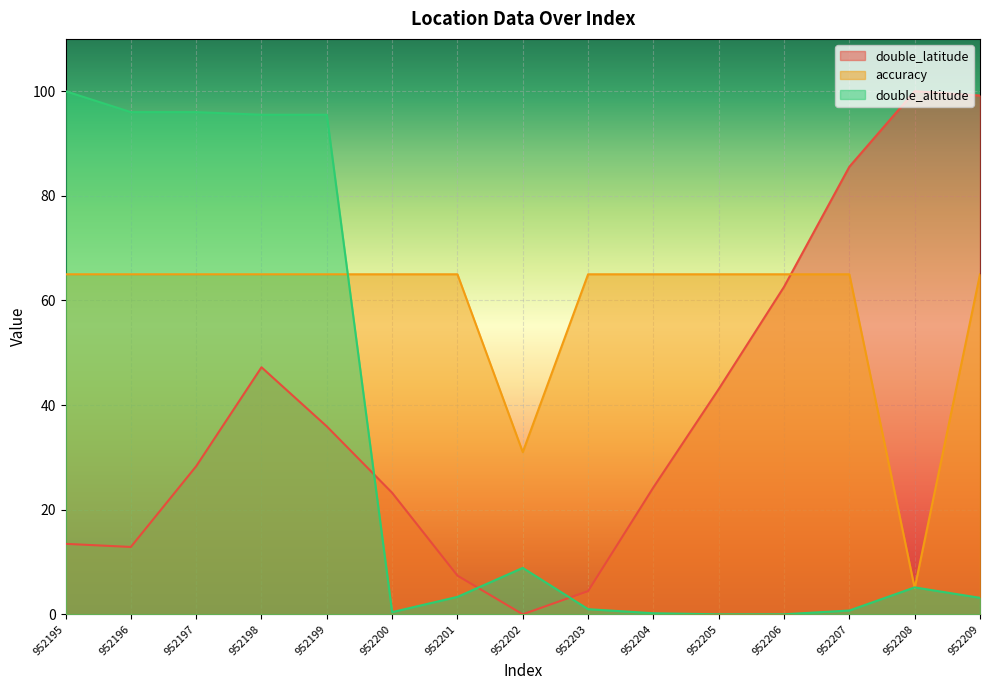

What is the difference between the double_altitude values at 952204 and 952198?

95.3